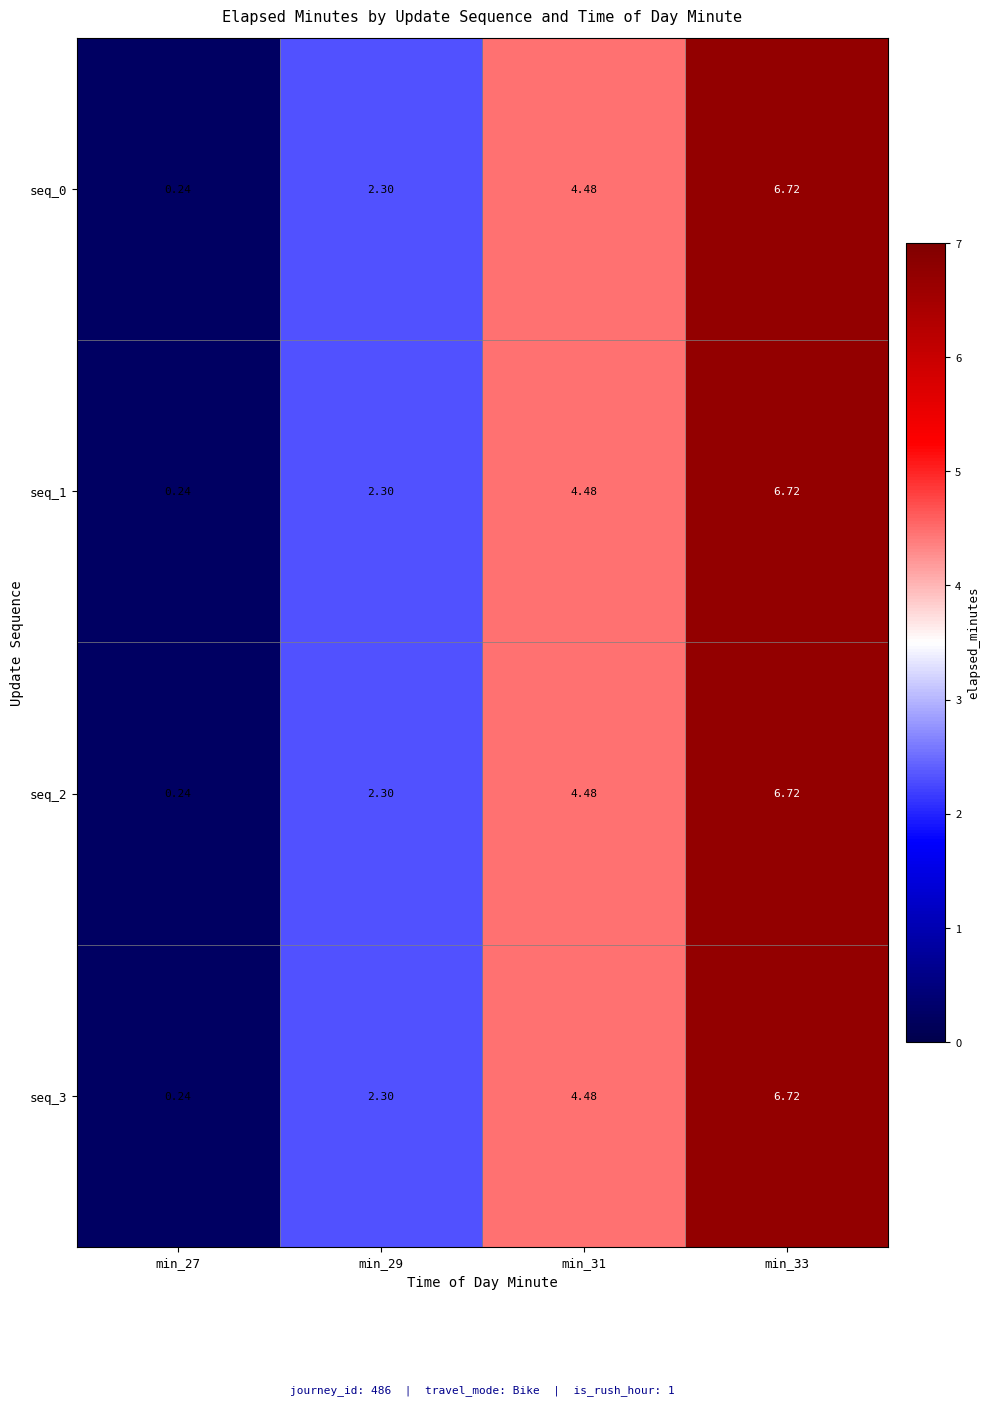

Is the value of seq_0 at min_27 greater than the value of seq_3 at min_31?

No